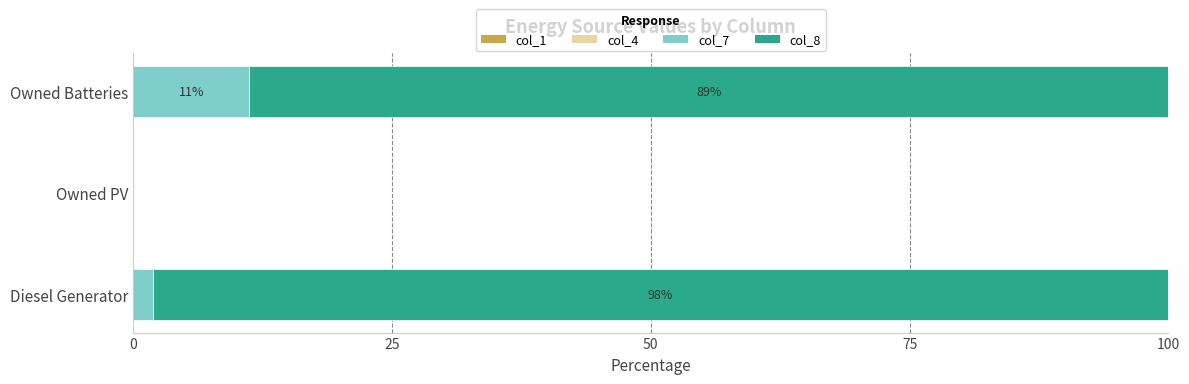

What is the maximum value for col_7?

11.2